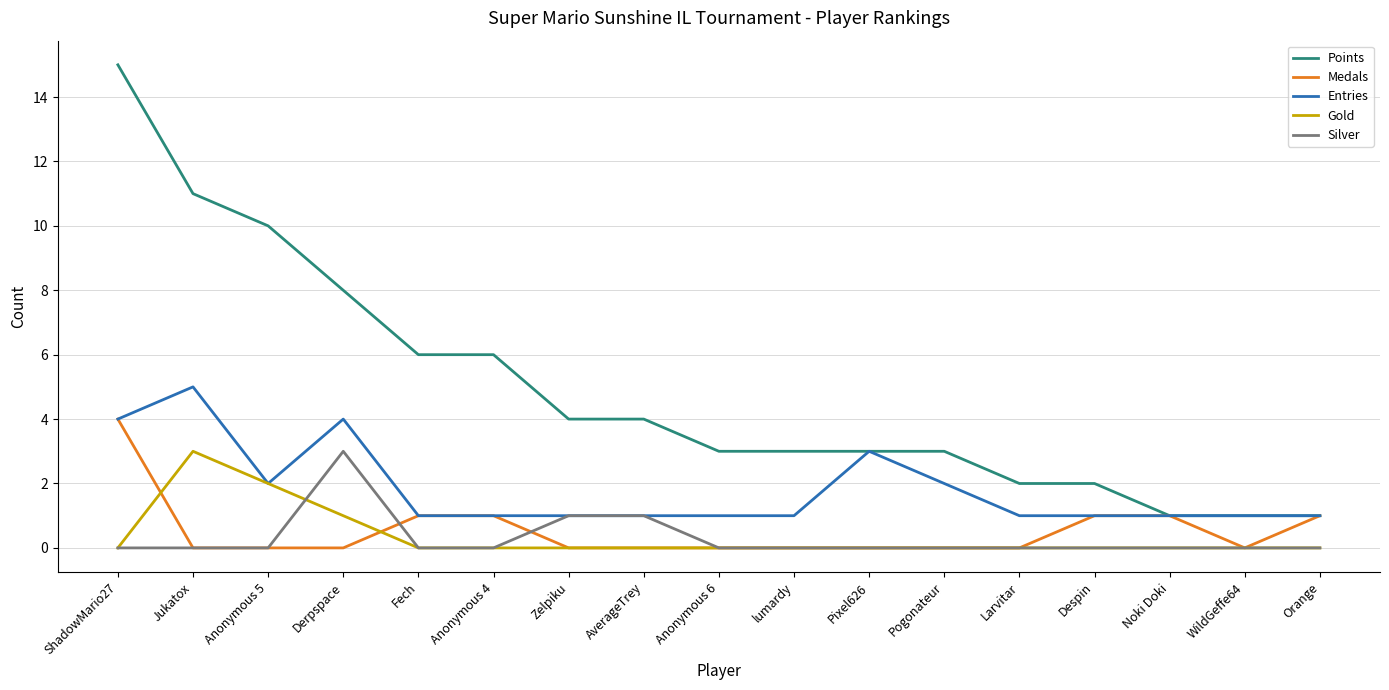

What are all the series names shown in the legend?

Points, Medals, Entries, Gold, Silver